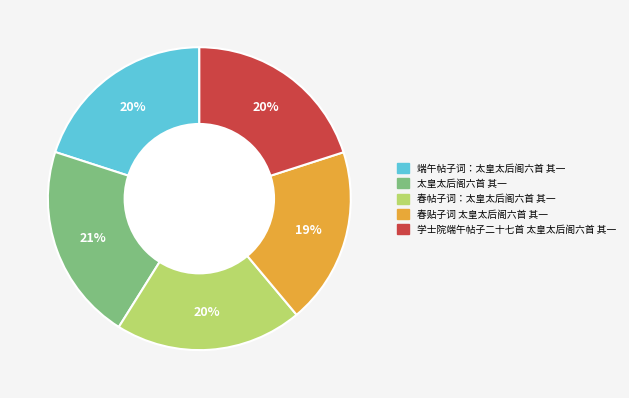

Combined, do 春帖子词：太皇太后阁六首 其一 and 端午帖子词：太皇太后阁六首 其一 account for over 50%?

No